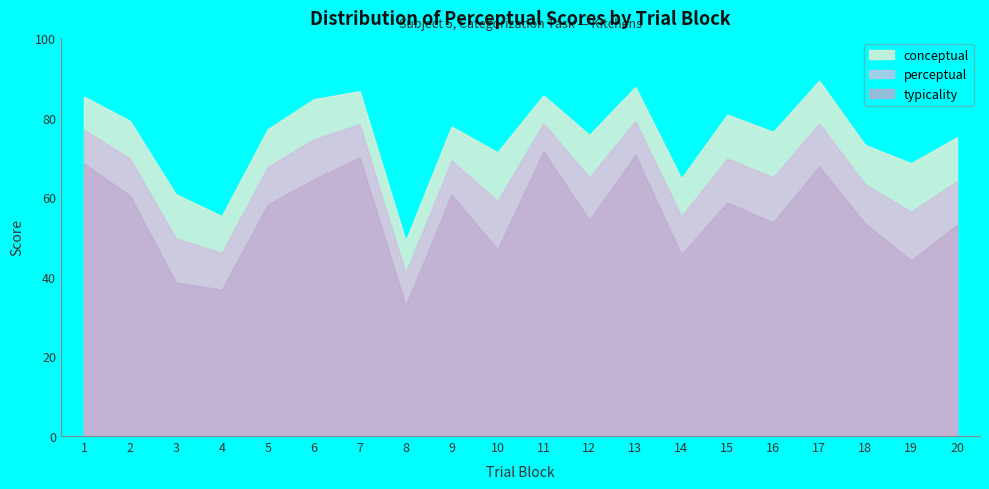

How many lines are shown in the chart?

3